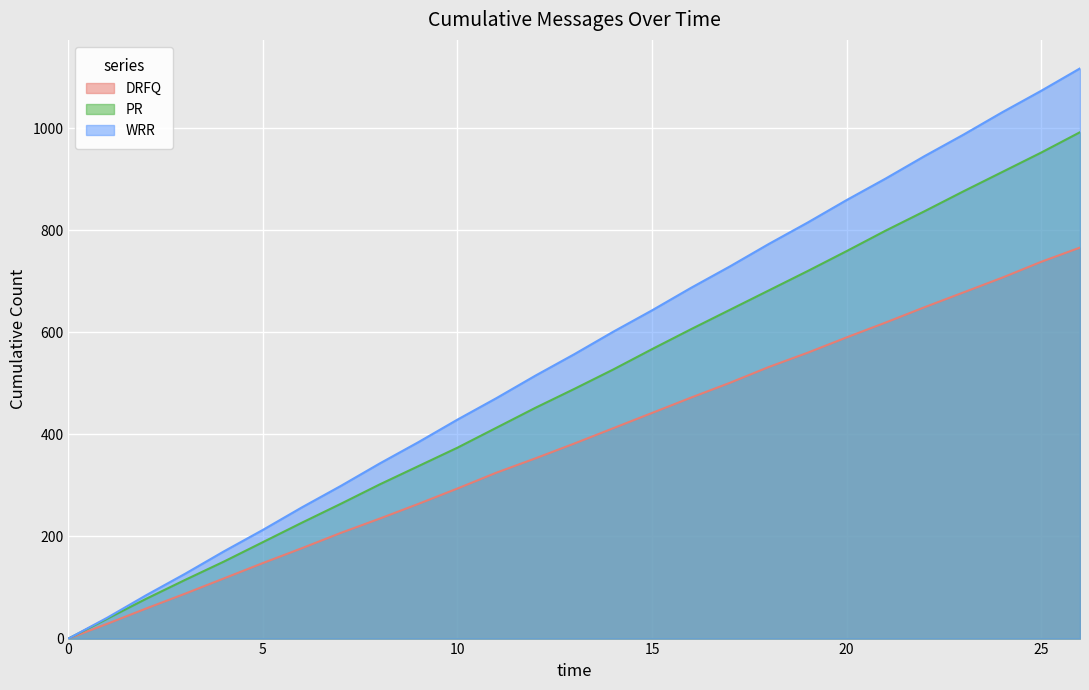

List the labels in order of WRR value, smallest first.

0, 1, 2, 3, 4, 5, 6, 7, 8, 9, 10, 11, 12, 13, 14, 15, 16, 17, 18, 19, 20, 21, 22, 23, 24, 25, 26